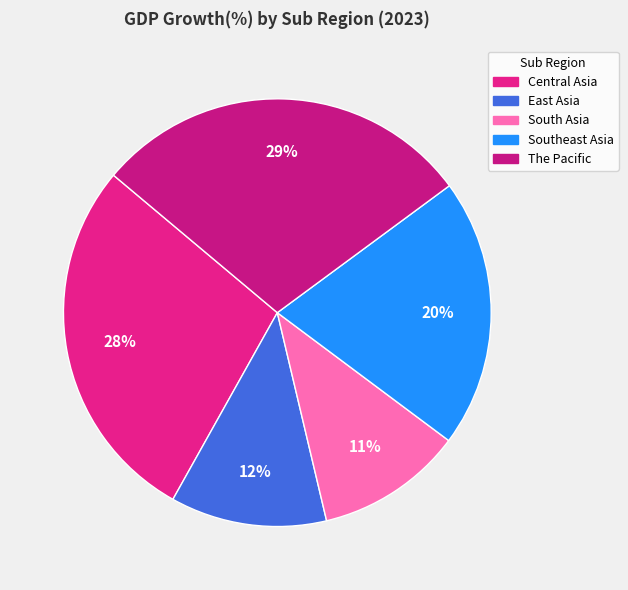

Approximately how many times larger is the value at East Asia compared to The Pacific?

0.4